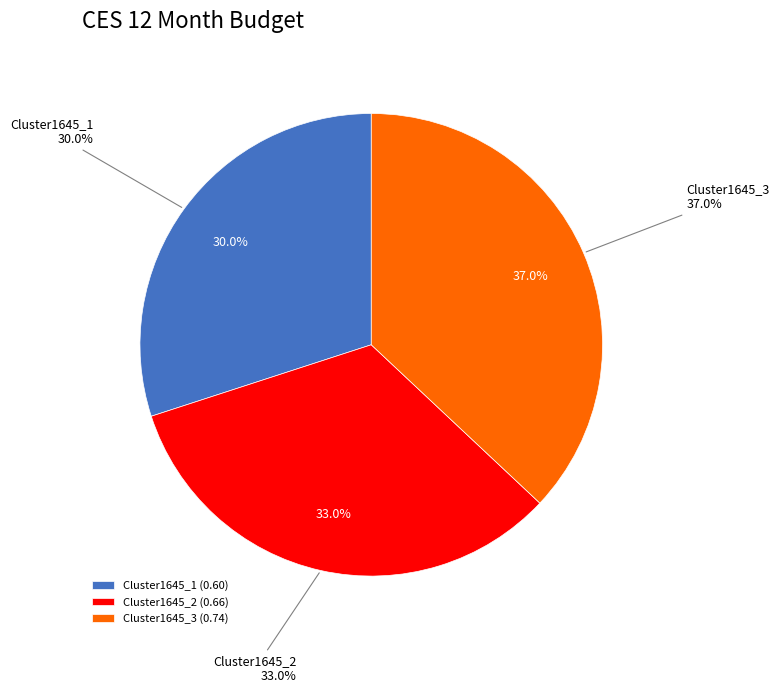

True or false: Cluster1645_3 accounts for 37% of the total.

True